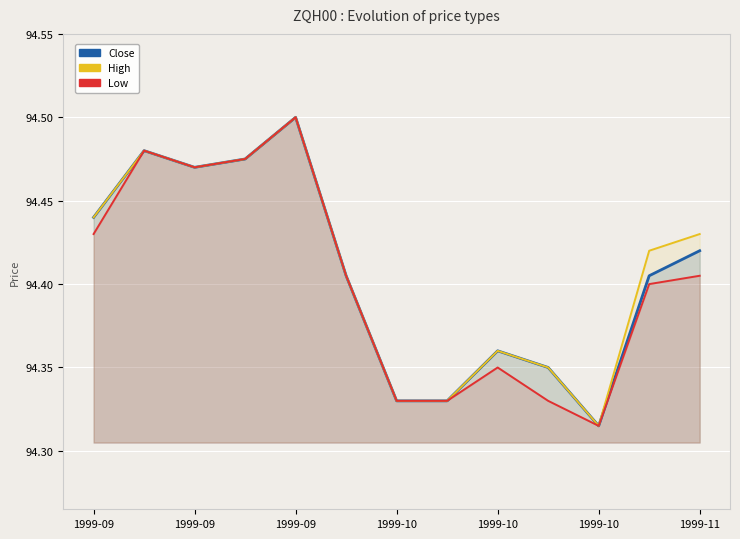

Does the chart display data point markers on the line(s)?

No